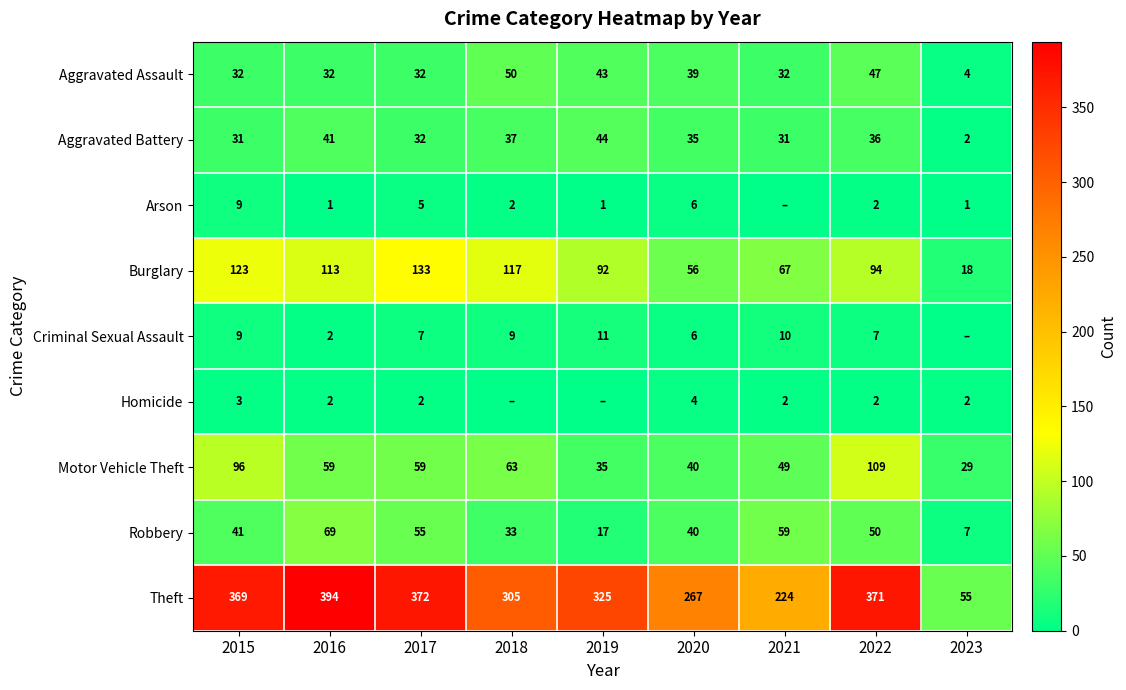

How many categories are shown in the chart?

9